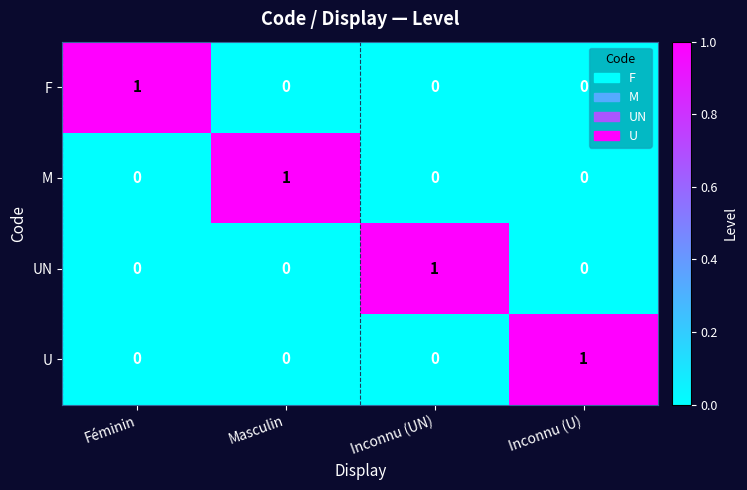

True or false: U has a value of 0 at Féminin.

True